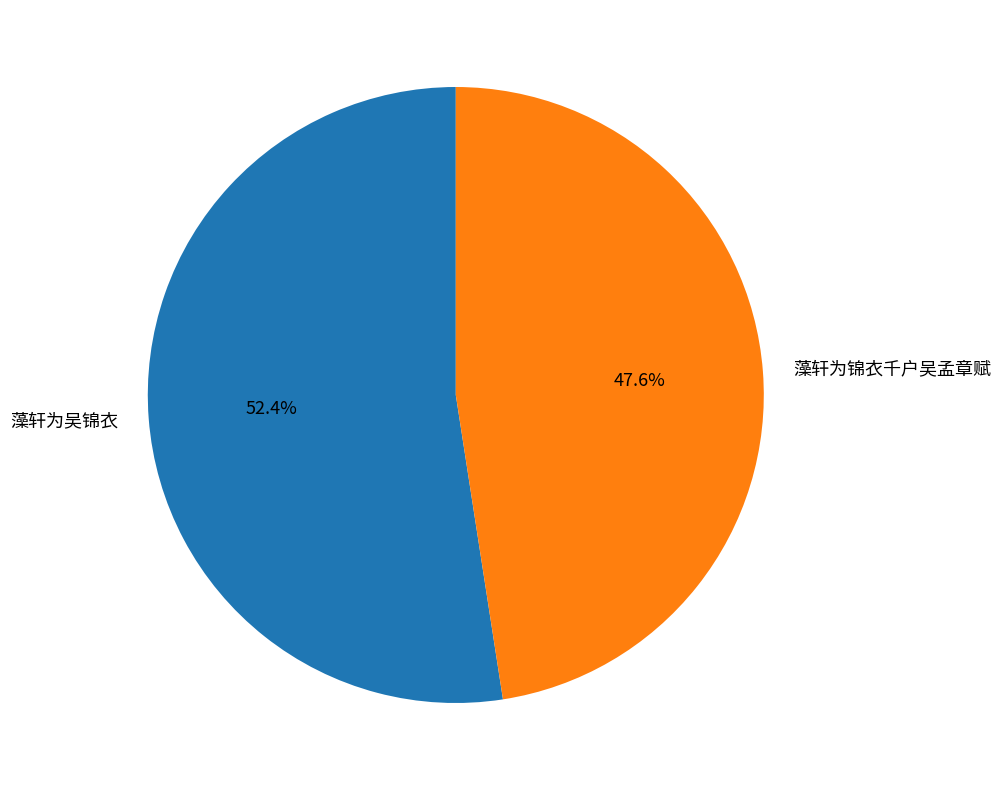

To the nearest percent, what is the combined percentage of 藻轩为吴锦衣 and 藻轩为锦衣千户吴孟章赋?

100%